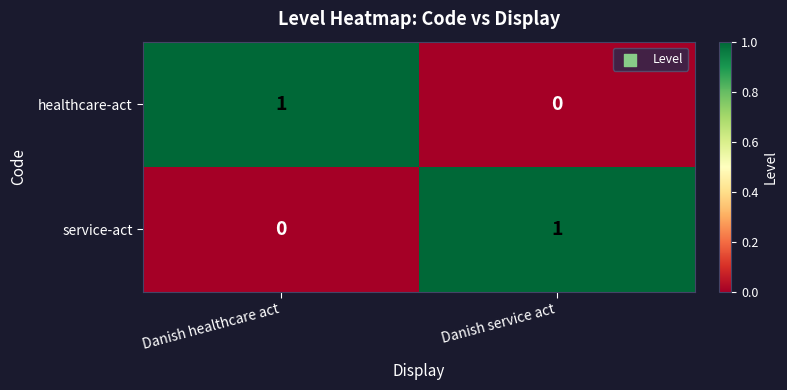

Is it true that service-act equals 0 at Danish healthcare act?

True